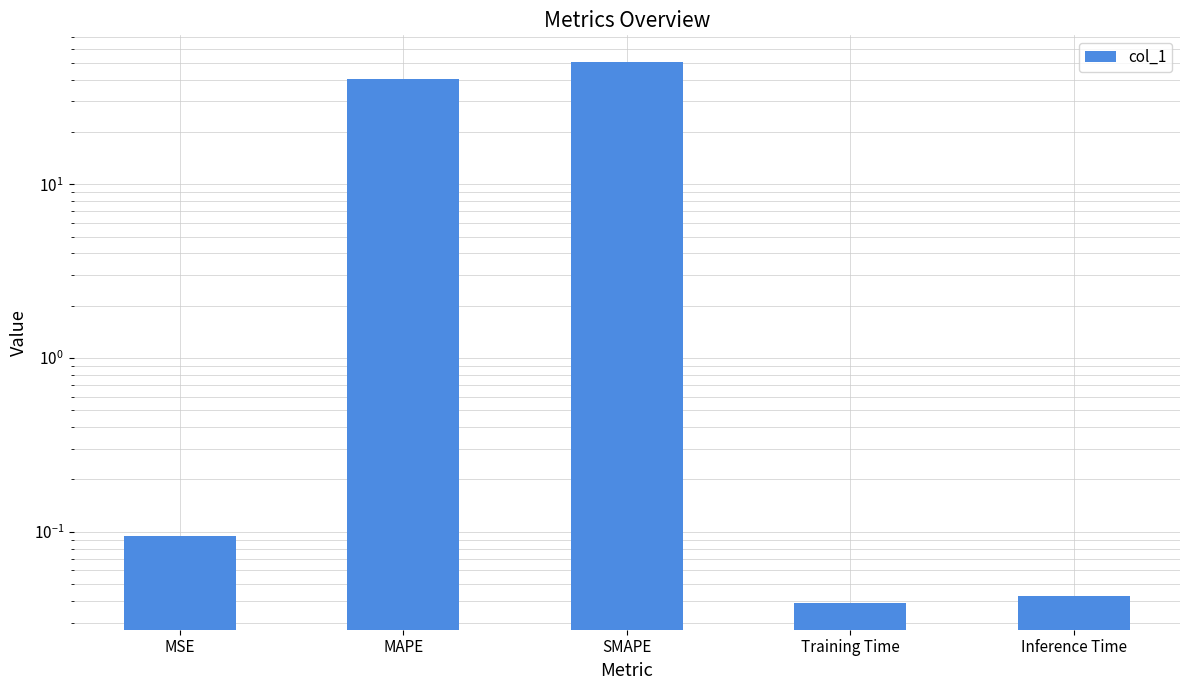

What value does the data have at MAPE?

40.2